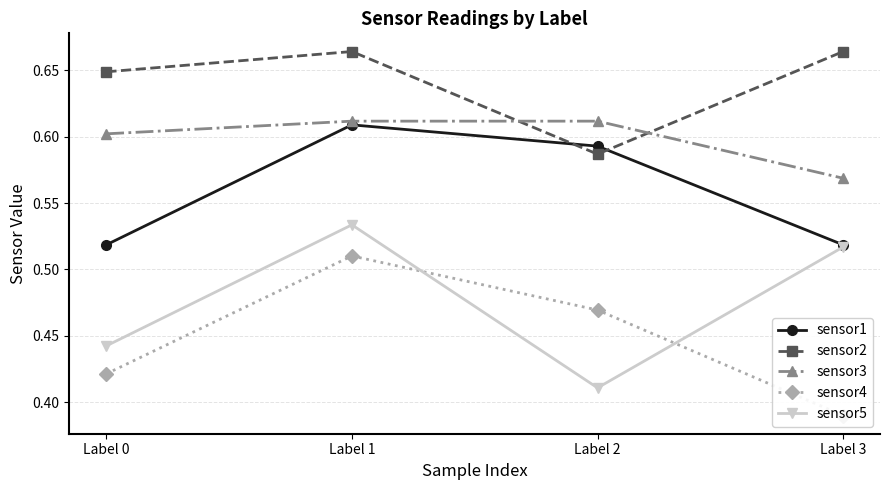

What is the value of the sensor5 point at the 4th from the left?

0.5